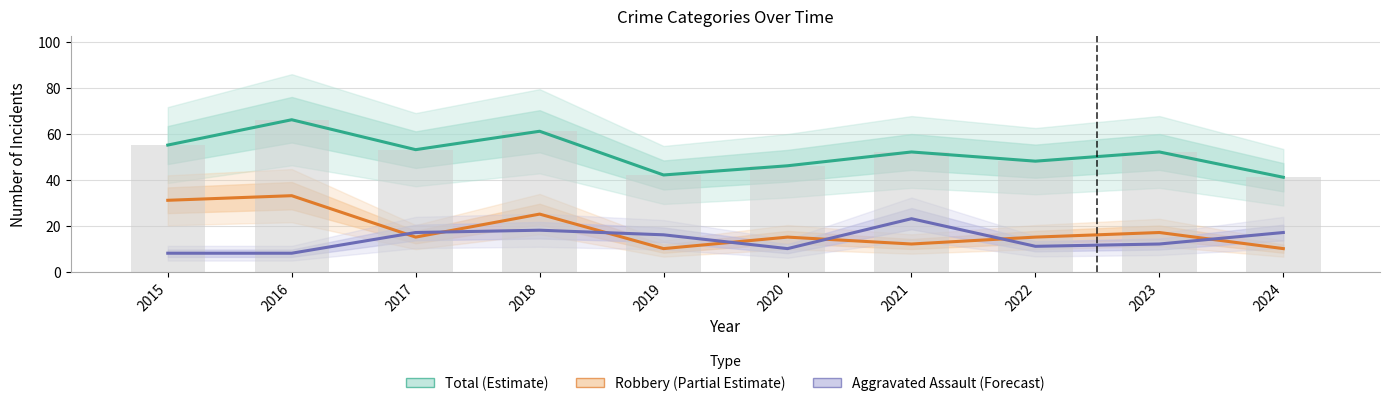

What are all the series names shown in the legend?

Total (Estimate), Robbery (Partial Estimate), Aggravated Assault (Forecast)